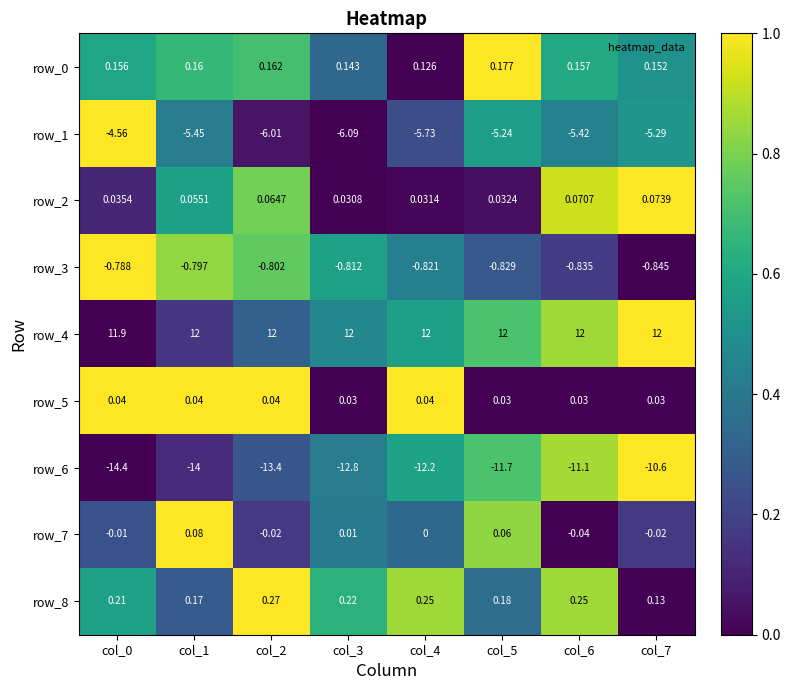

Is the value of row_6 at col_4 greater than the value of row_5 at col_3?

No